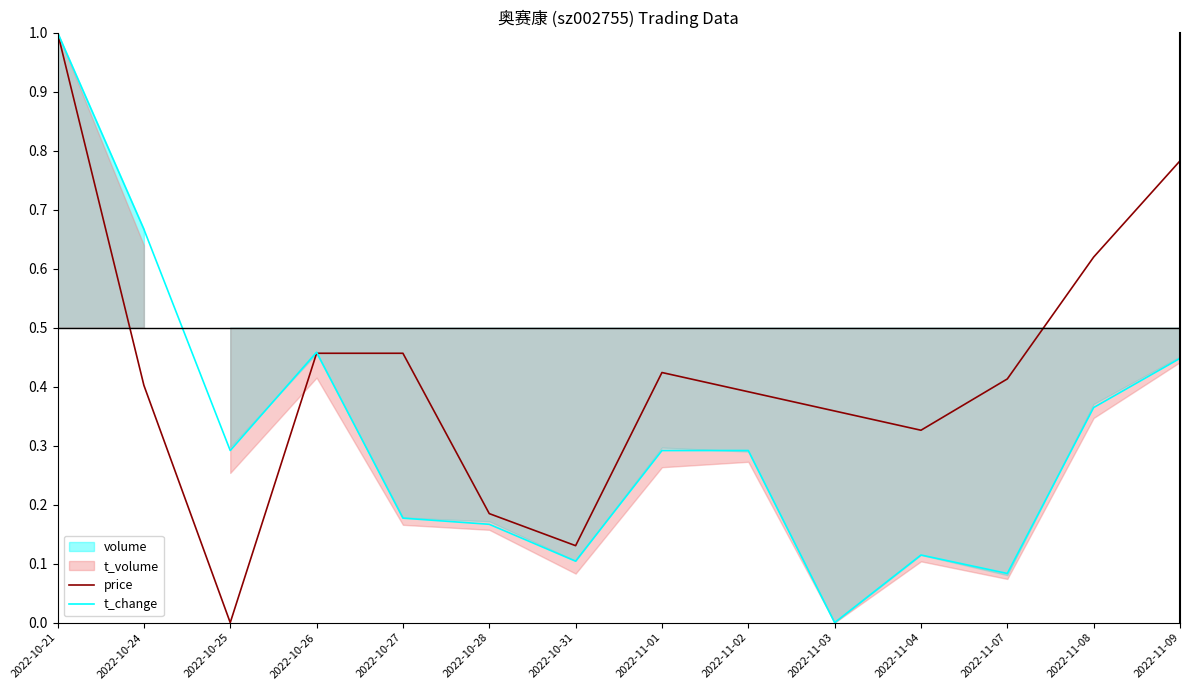

How many lines are shown in the chart?

2